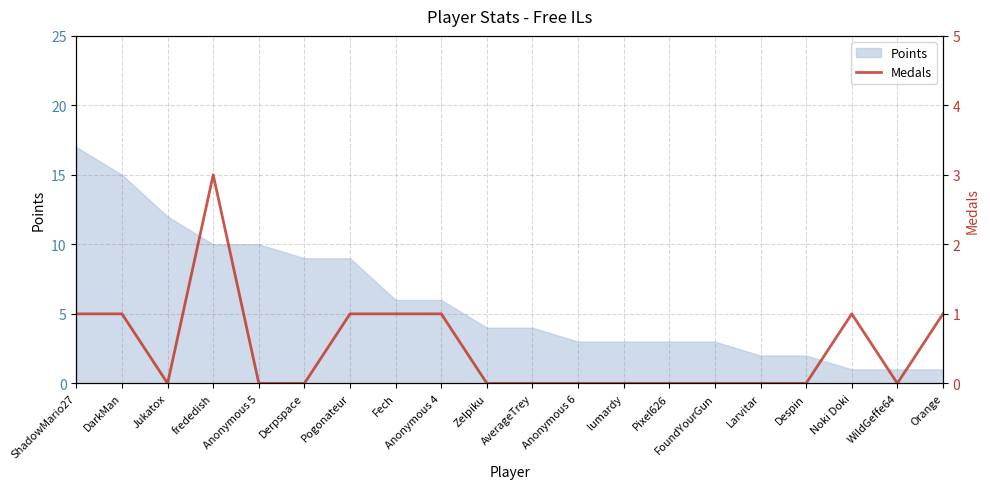

Does the chart display data point markers on the line(s)?

No